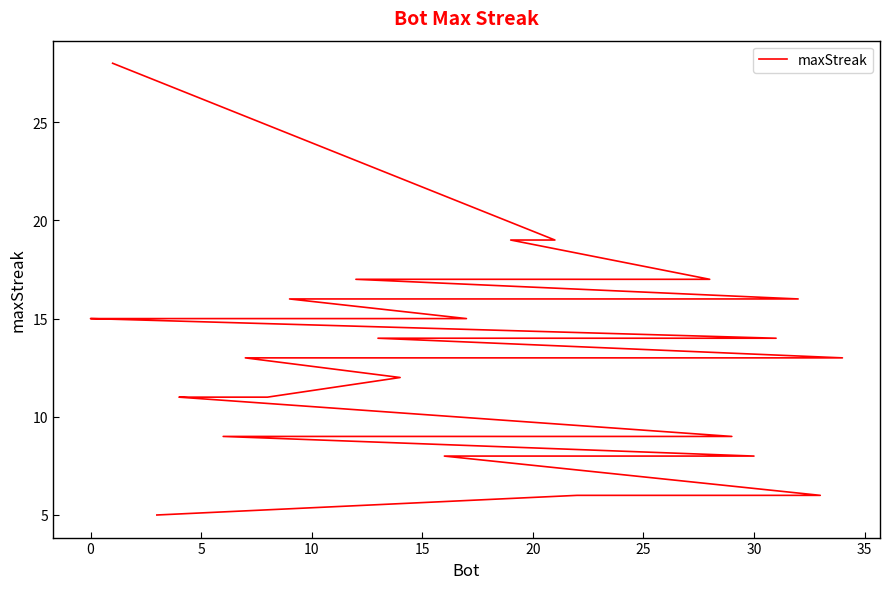

What is the difference between the maximum and minimum values?

23